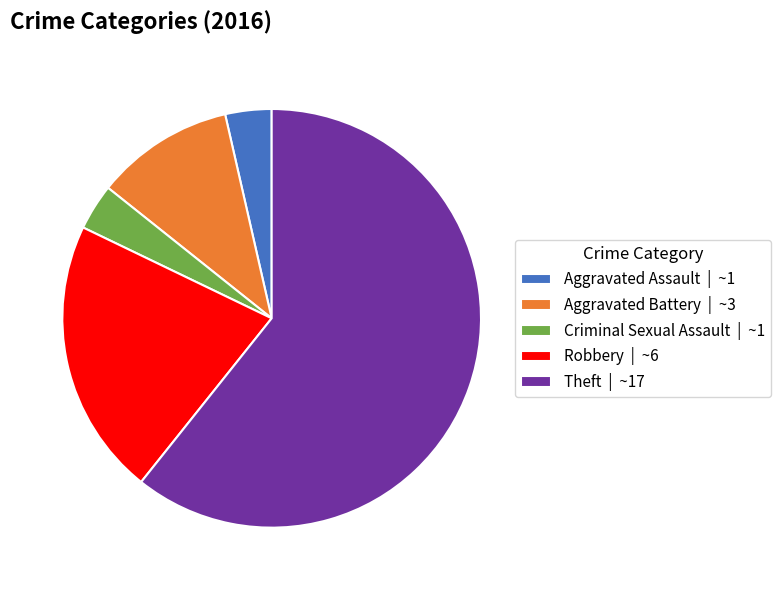

Between Aggravated Assault | ~1 and Robbery | ~6, which is larger?

Robbery | ~6